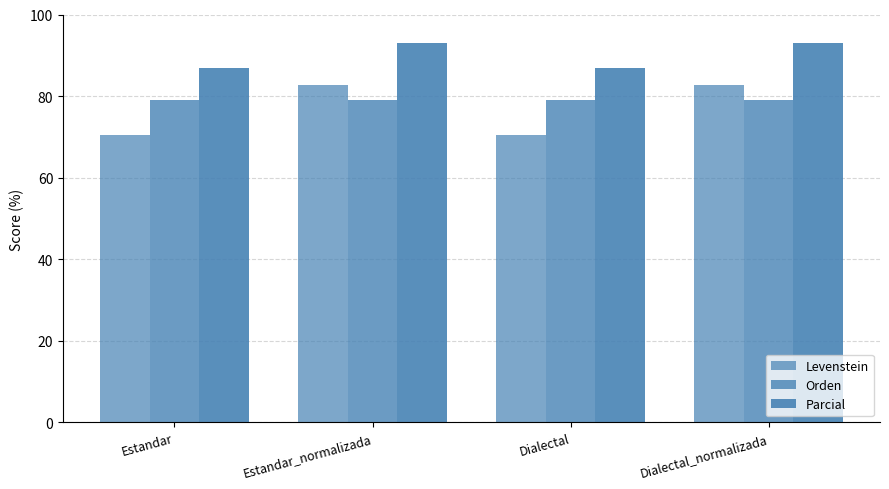

Which category has the highest value in the Levenstein series?

Estandar_normalizada